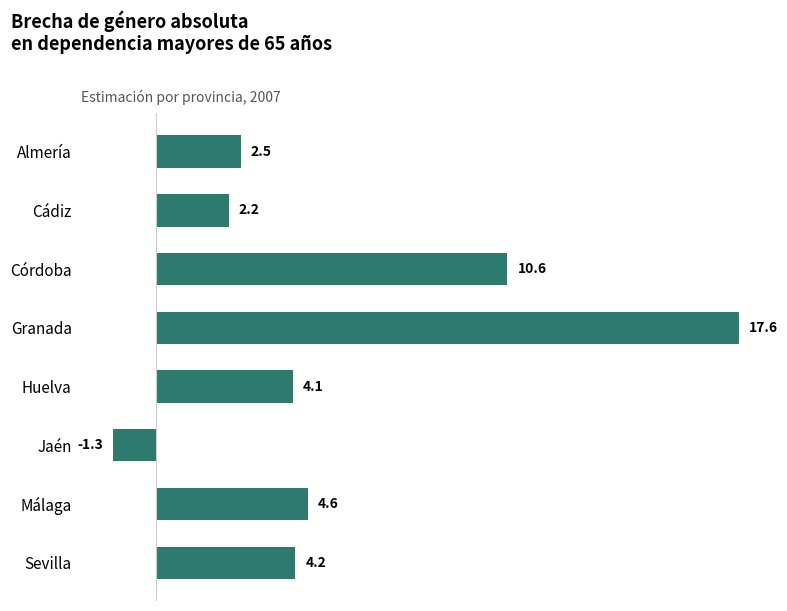

Where is the data nearest to the value 8?

Córdoba